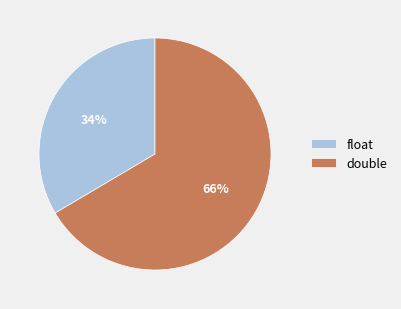

Which slice is the largest?

double